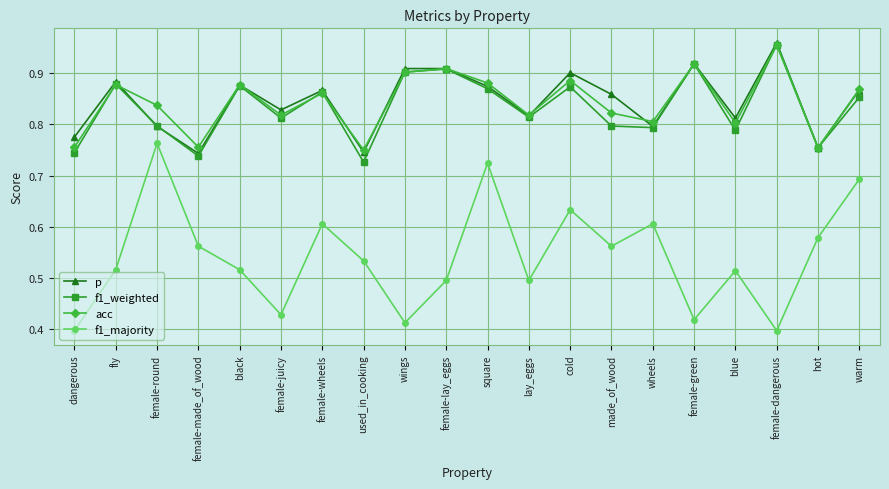

How many acc values are between 0 and 1?

20